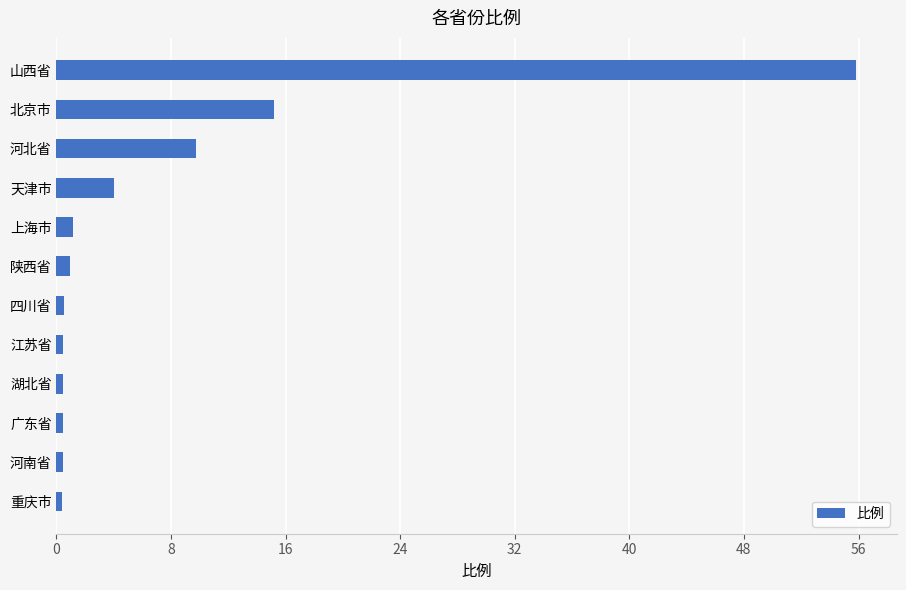

Is it true that the value at 山西省 is 17.7?

False